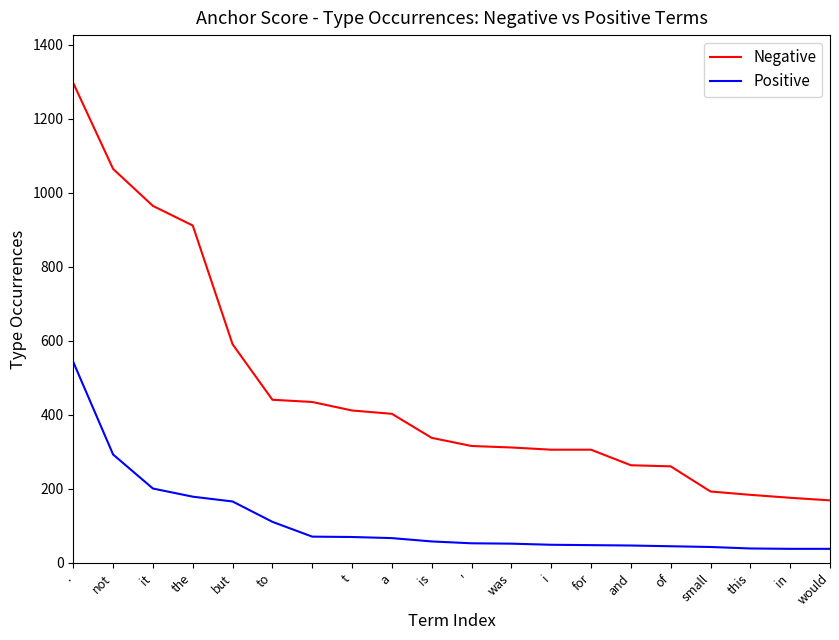

True or false: Positive and Negative intersect in this chart.

False